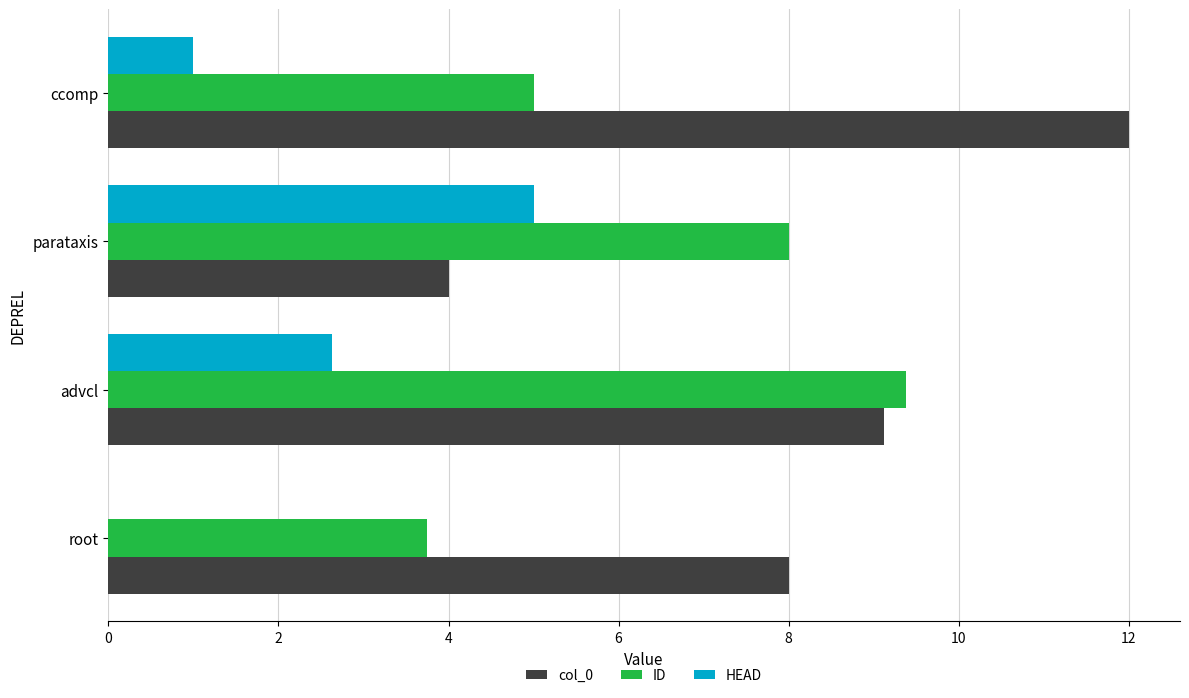

At which label does HEAD reach its peak?

parataxis